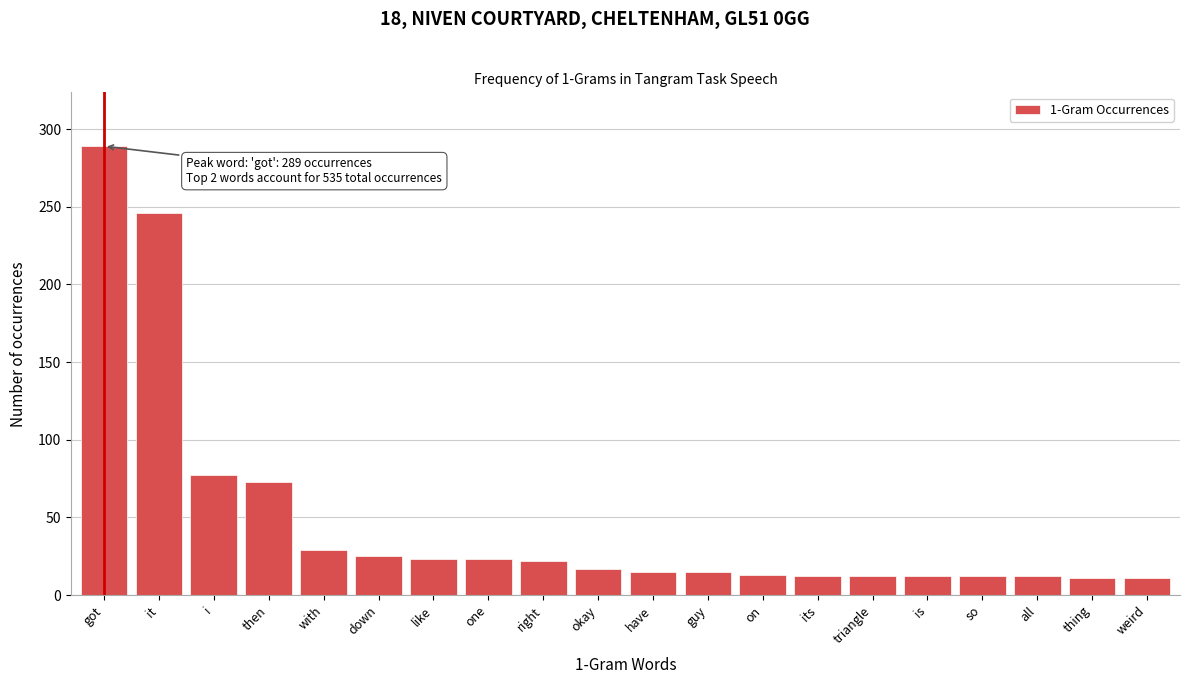

What is the label of the 13th bar from the left?

on